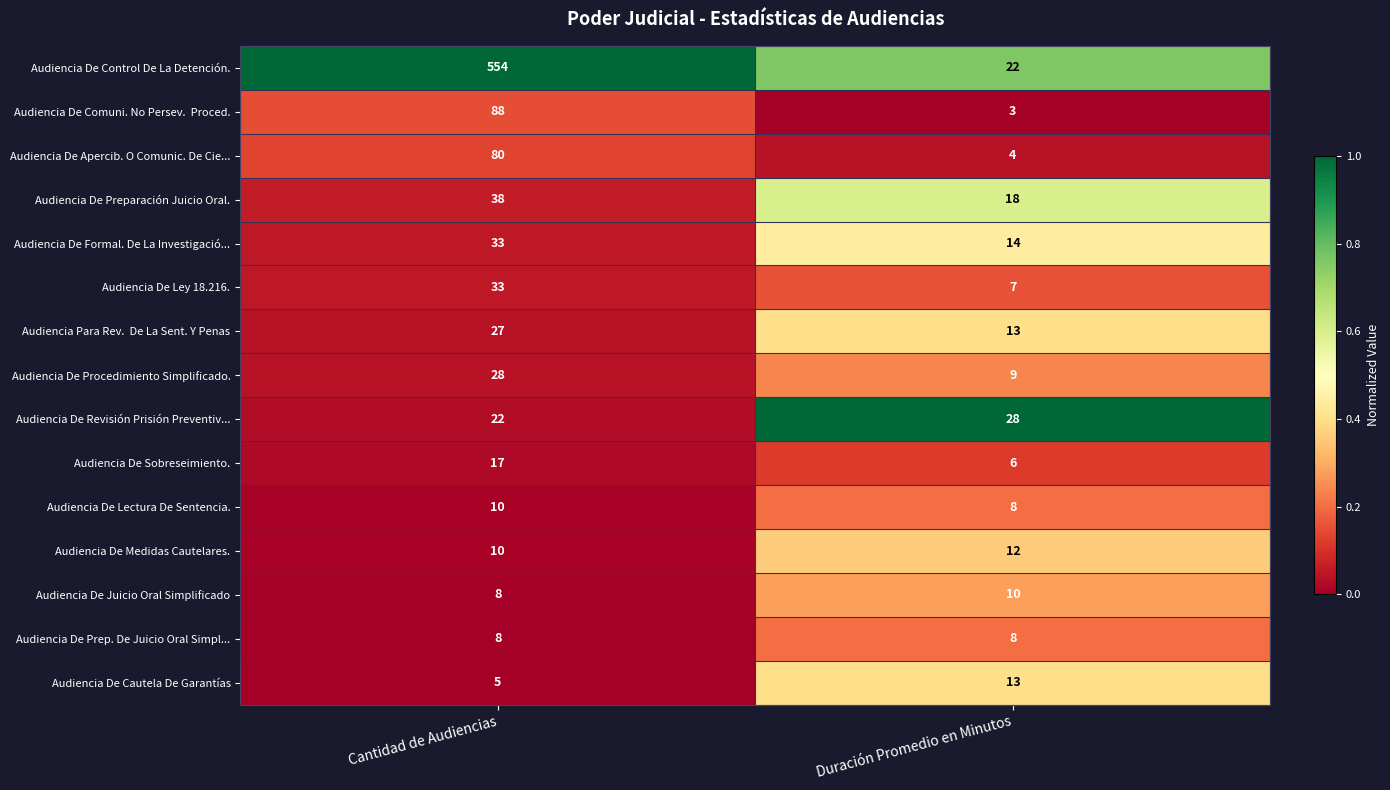

What is the difference between the maximum and minimum values in the Audiencia De Control De La Detención. series?

532